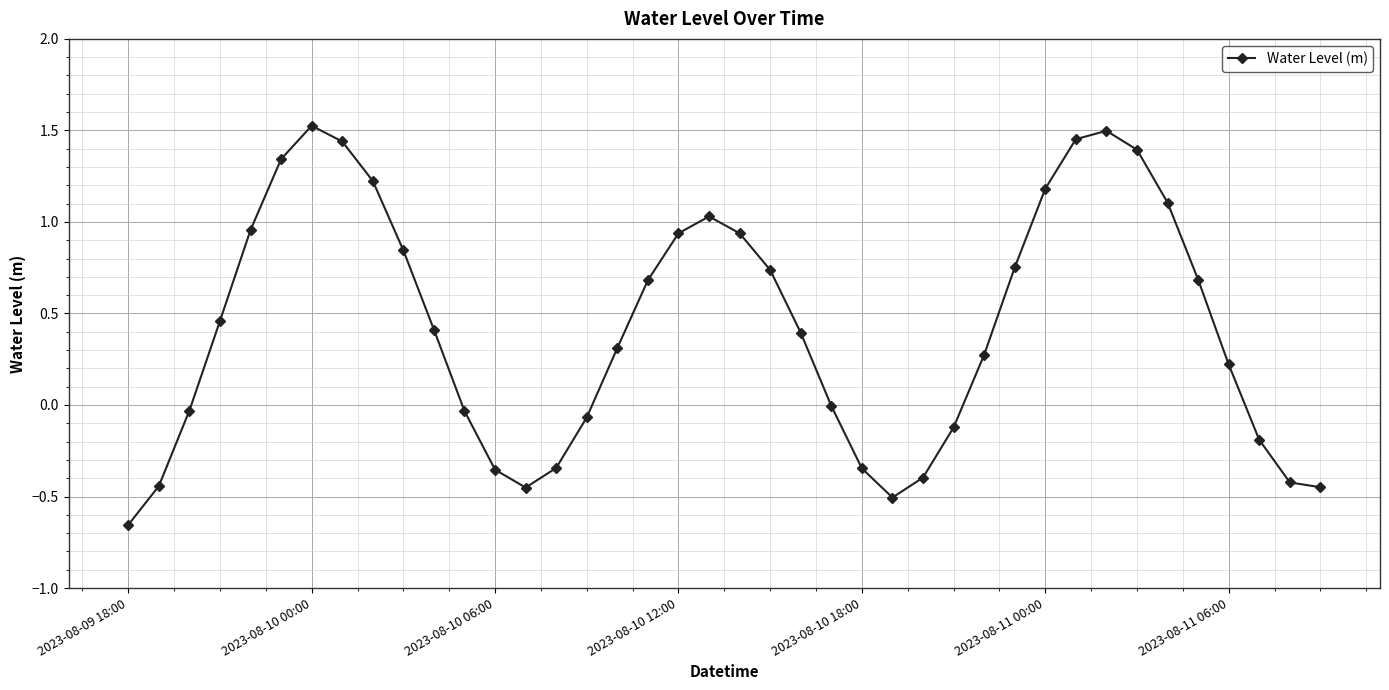

What is the difference between the maximum and second lowest values?

2.0